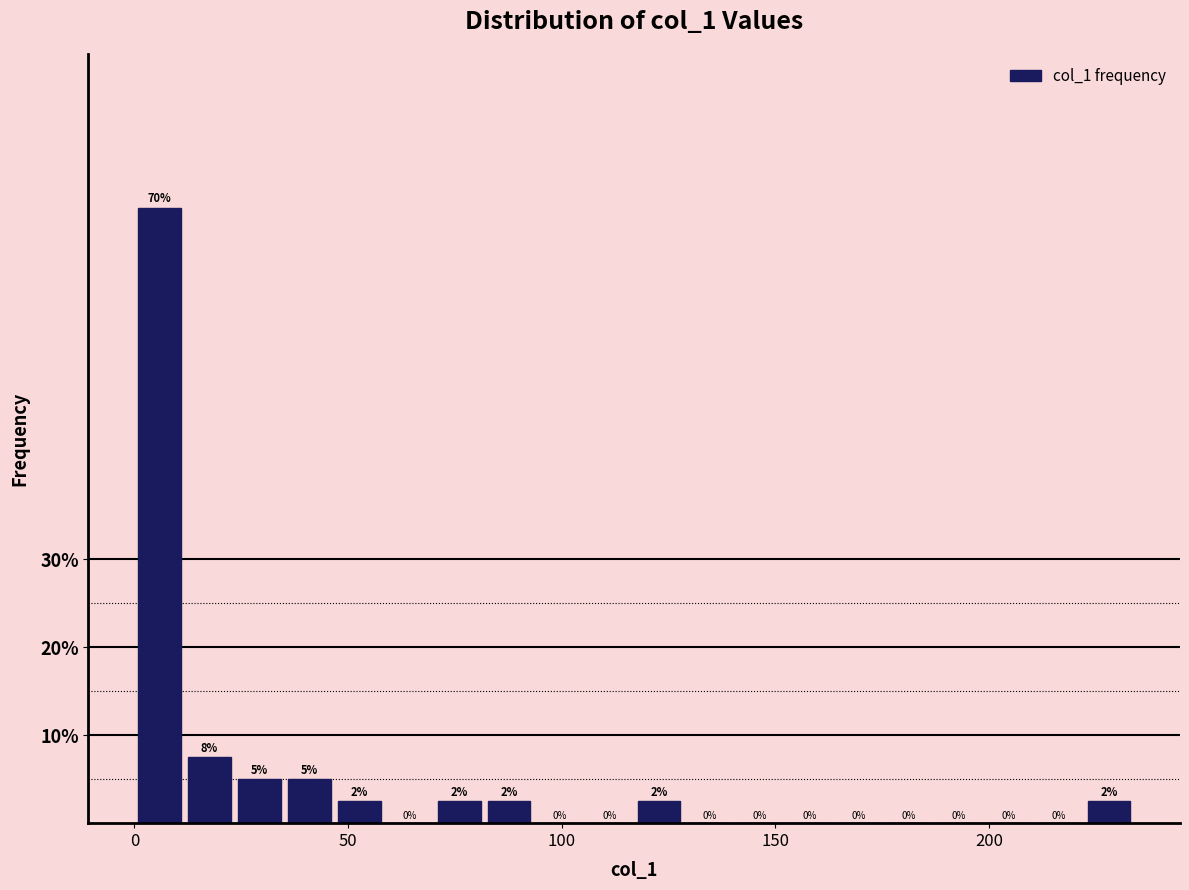

Read against the x-axis, roughly where is the centre of the tallest bar?

5